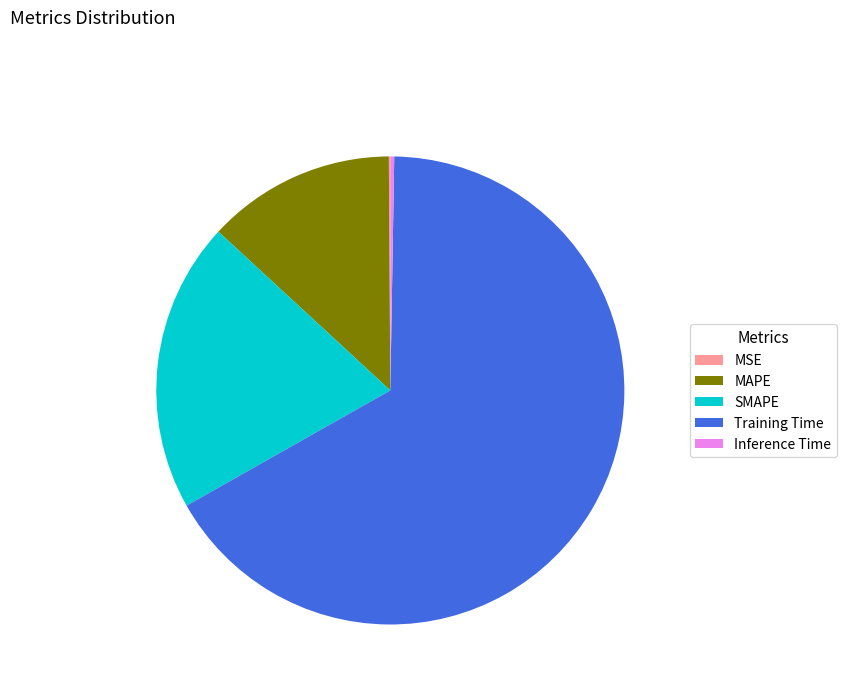

Which category has the biggest portion of the pie?

Training Time